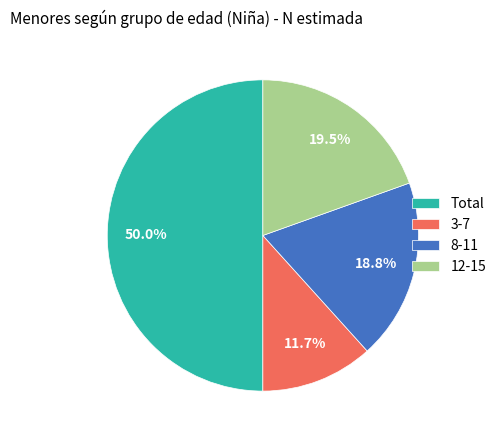

To the nearest percent, what is the difference between the largest and smallest slice percentages?

38%